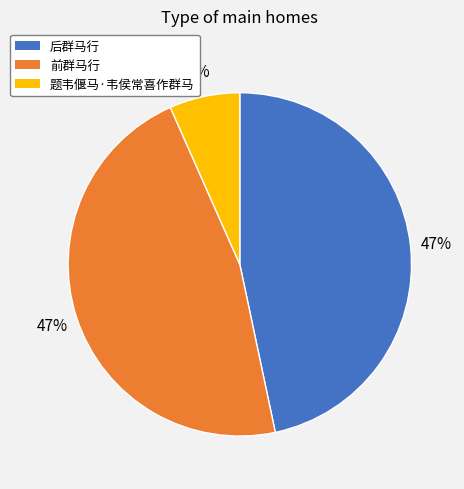

Which slice is the smallest?

题韦偃马·韦侯常喜作群马